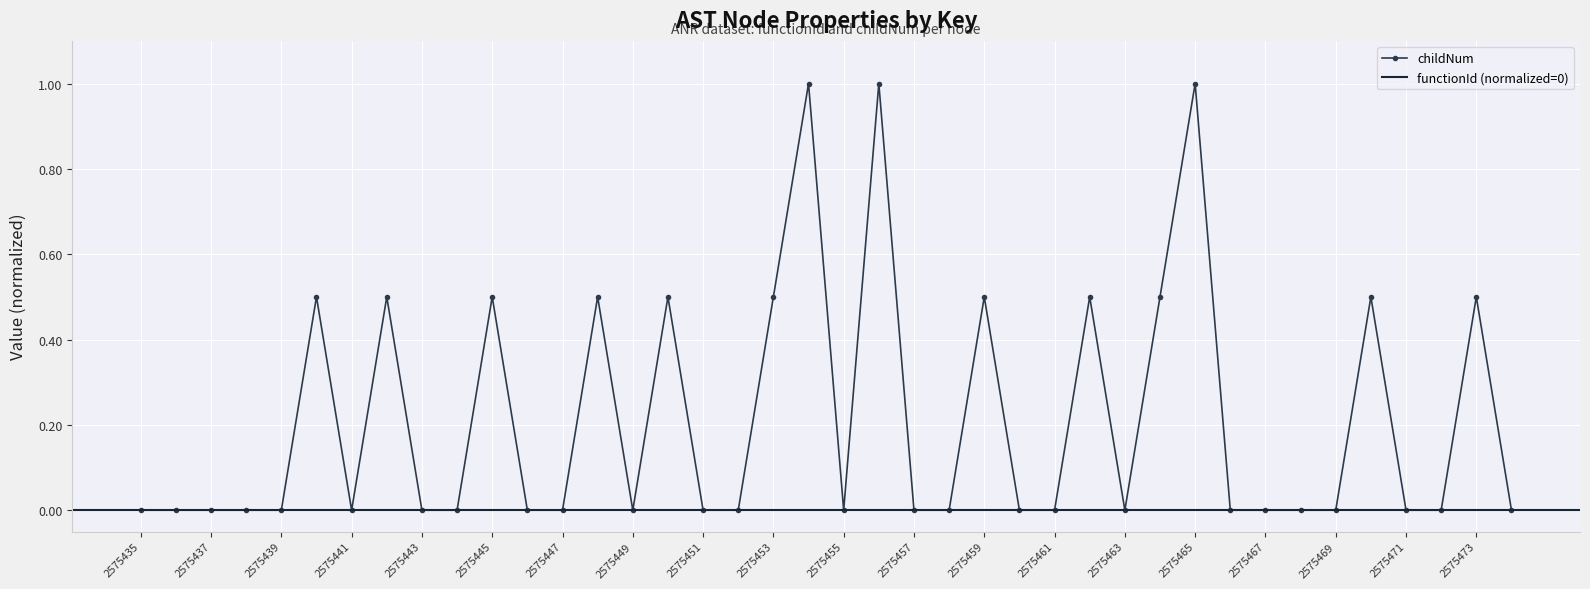

True or false: there are more than 2 points higher than both neighbors.

True